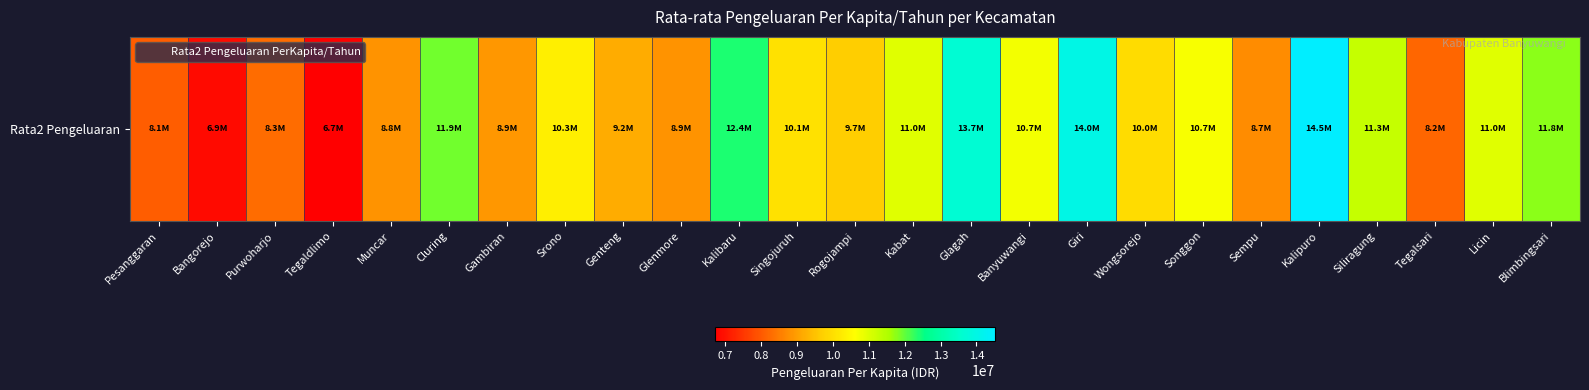

Reading left to right, list all the values displayed in this chart.

Pesanggaran=8083462	Bangorejo=6902240	Purwoharjo=8283915	Tegaldlimo=6721198	Muncar=8840944	Cluring=11899084	Gambiran=8899379	Srono=10326109	Genteng=9214755	Glenmore=8850132	Kalibaru=12406391	Singojuruh=10067893	Rogojampi=9693986	Kabat=10959711	Glagah=13691023	Banyuwangi=10742914	Giri=14006527	Wongsorejo=9972669	Songgon=10706958	Sempu=8737053	Kalipuro=14516040	Siliragung=11268117	Tegalsari=8211759	Licin=10954953	Blimbingsari=11773353